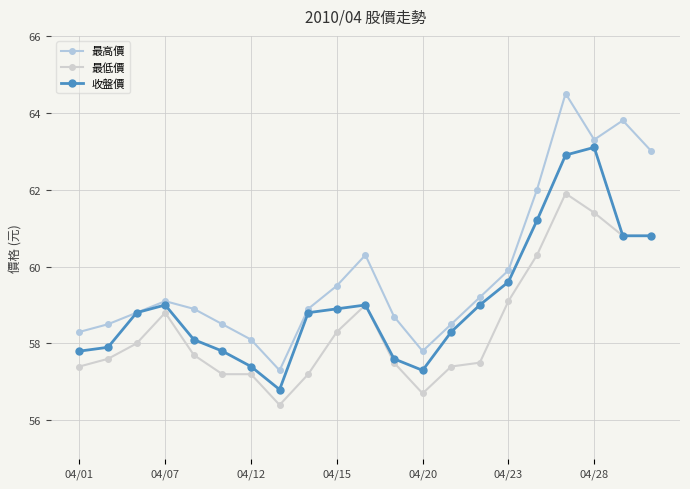

How many values in the 收盤價 series are below 58?

7